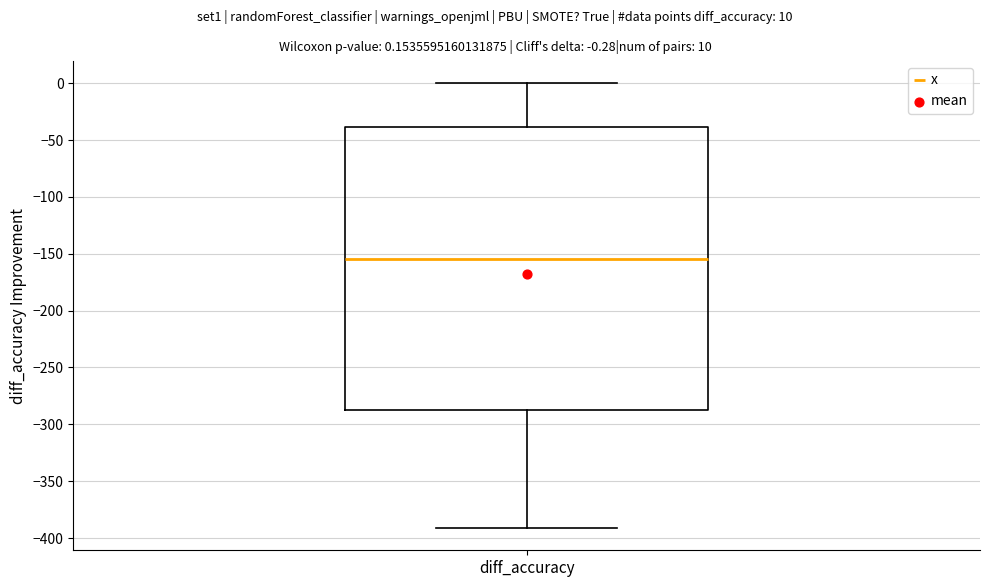

Transcribe this box plot: give where the median line is, the range the box spans, and where the two whiskers end, as read against the y-axis. The values are not printed on the chart, so give them approximately, as read against the axis.

median -155, box -285 to -40, whiskers -390 to 0